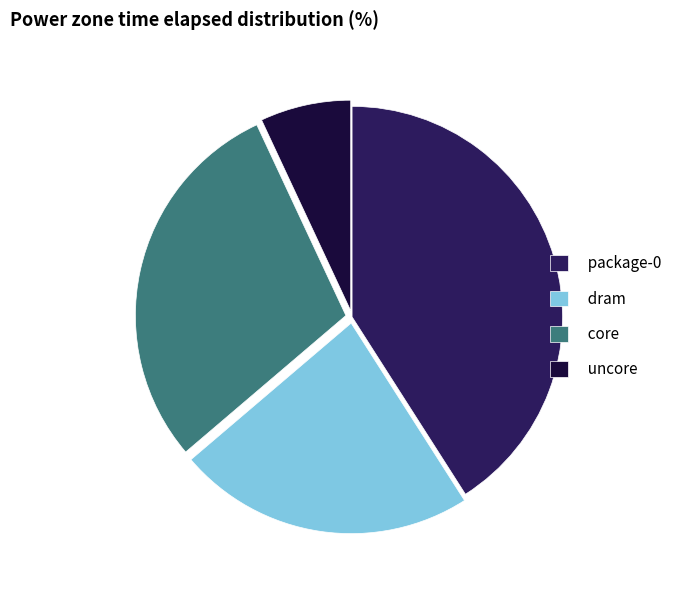

What is the ratio of the value at package-0 to the value at core?

1.4